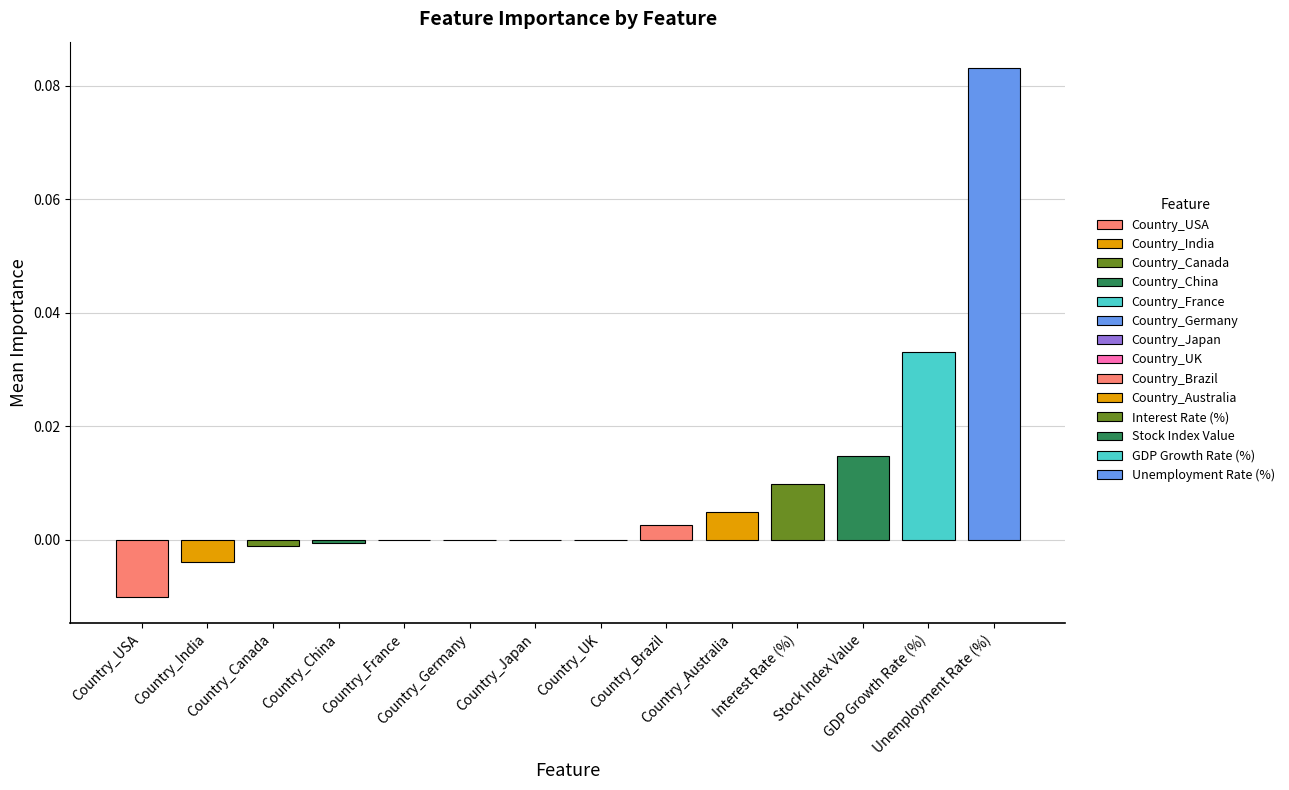

What position from the right is Unemployment Rate (%)?

1